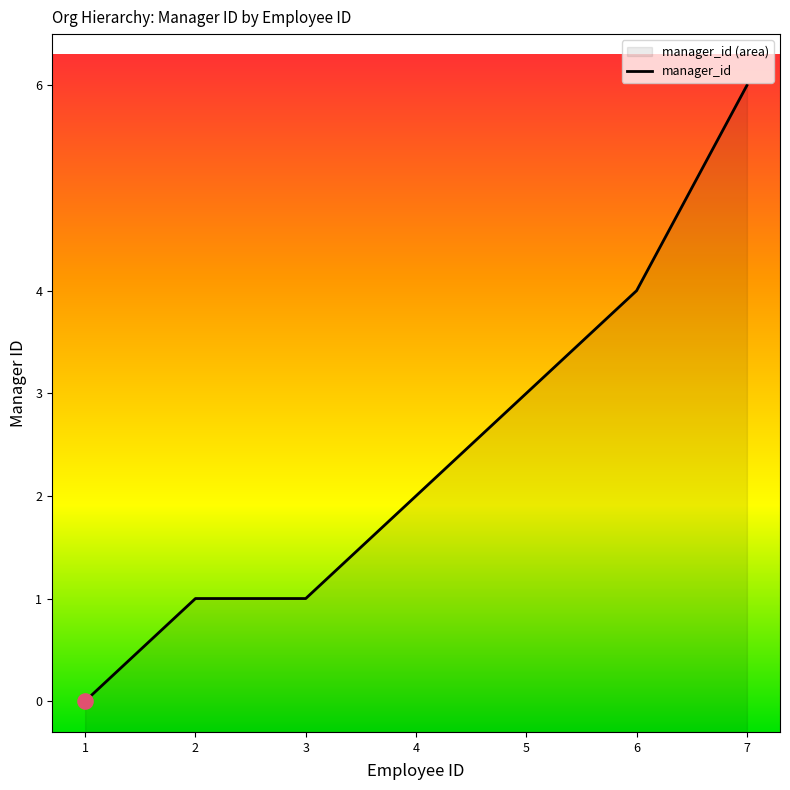

Which has a higher value, 3 or 5?

5